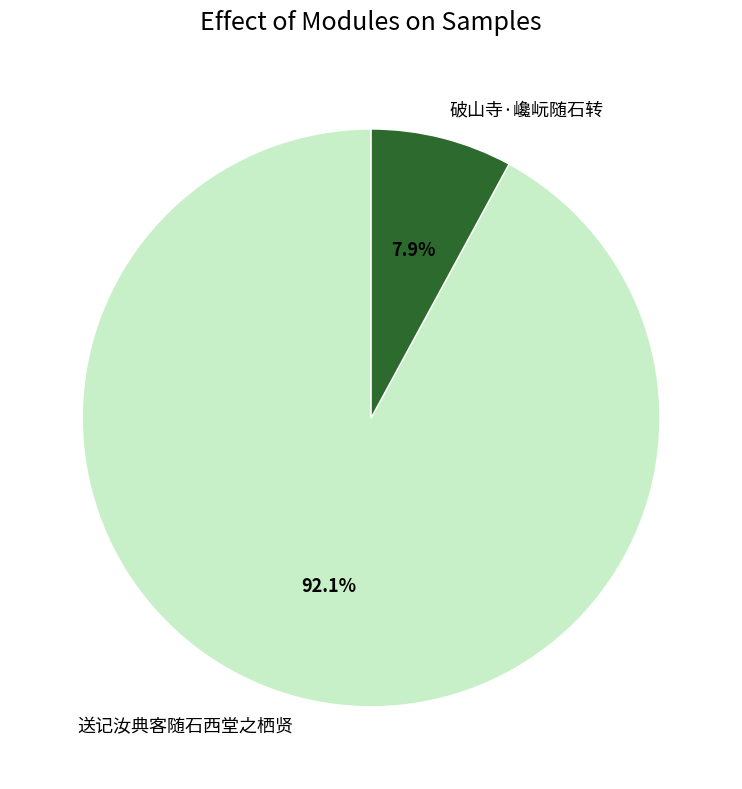

What is the majority slice?

送记汝典客随石西堂之栖贤